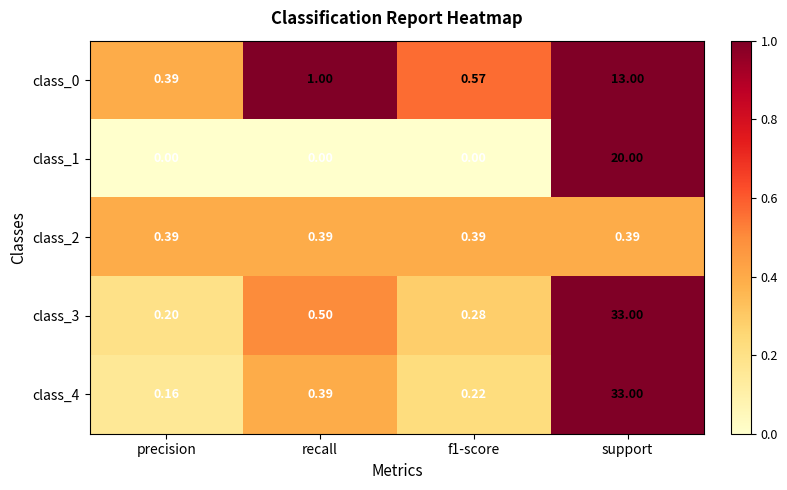

Where is class_3 nearest to the value 16?

recall